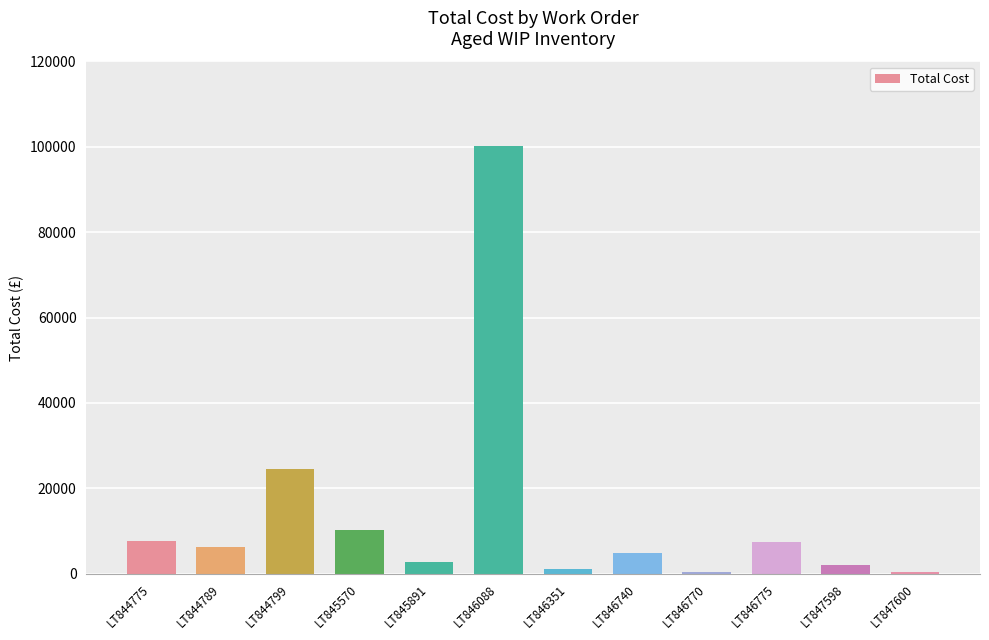

What is the sum of all values?

167438.2